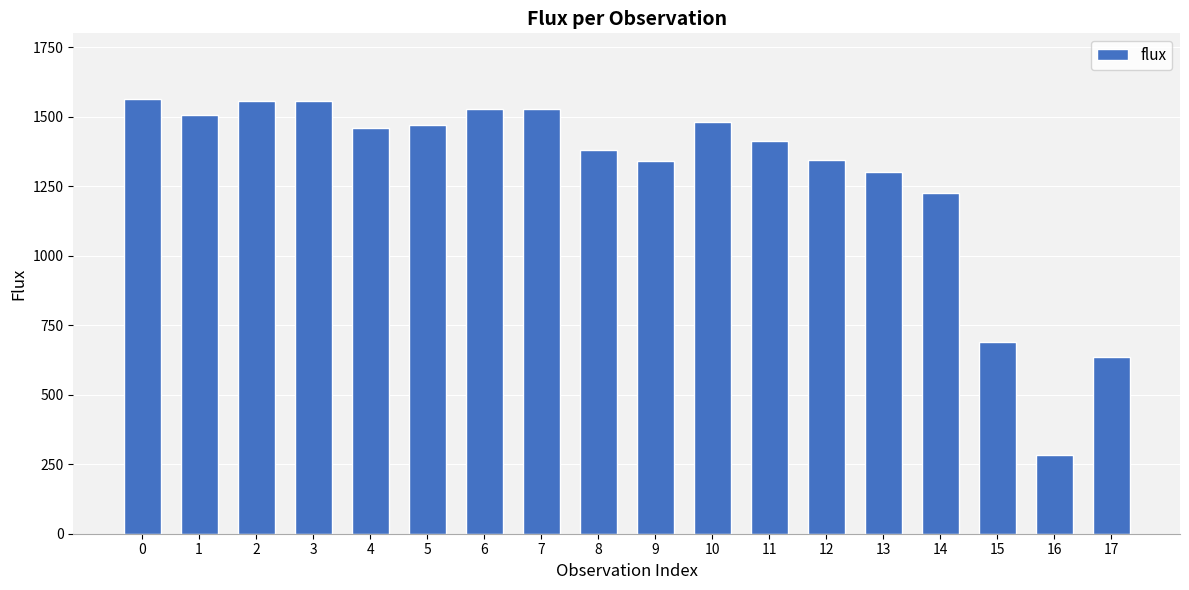

What is the approximate value at 2?

1558.2